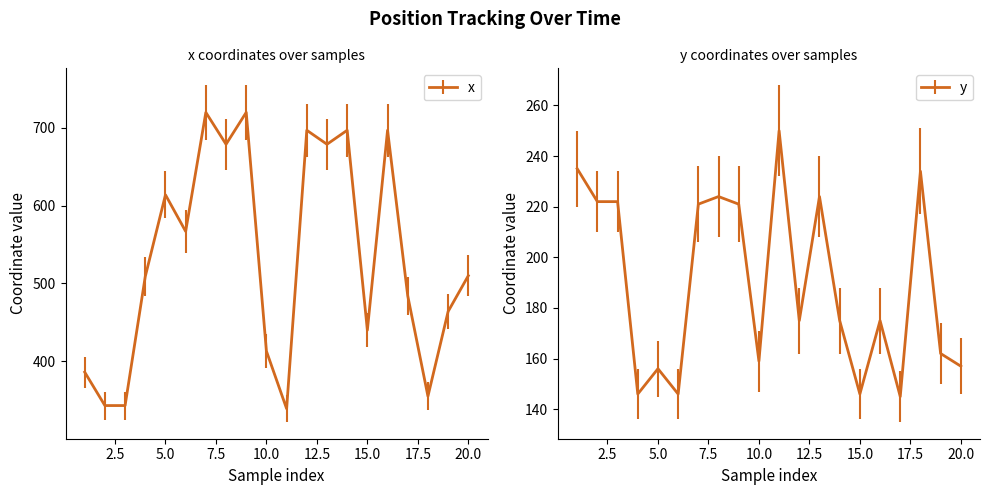

True or false: y has a value of 279 at 10.0.

False